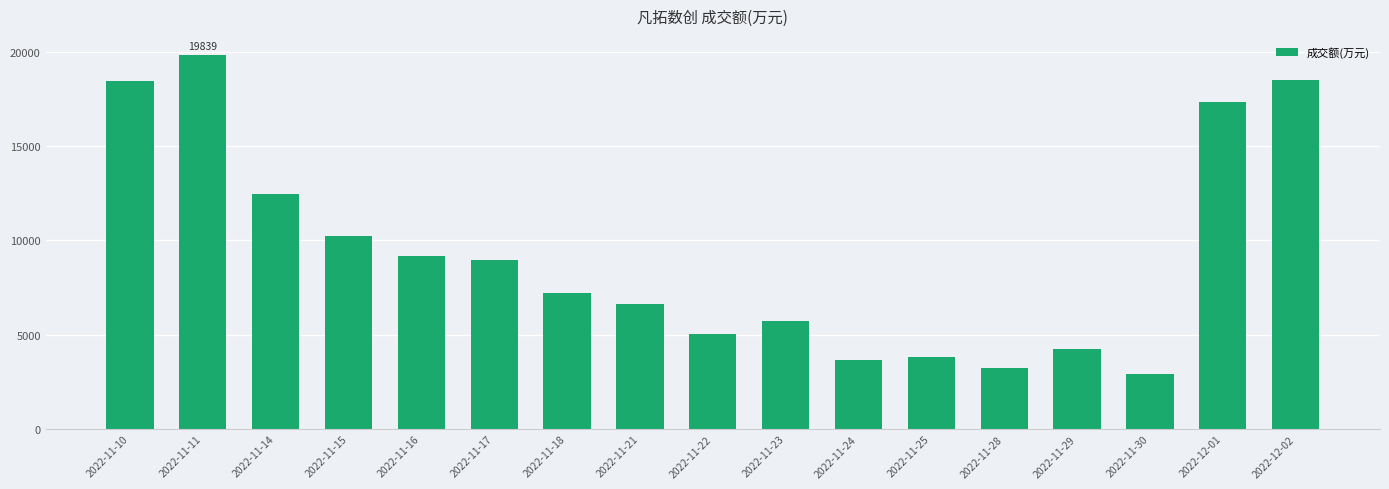

What is the difference between the values at 2022-11-10 and 2022-11-14?

5950